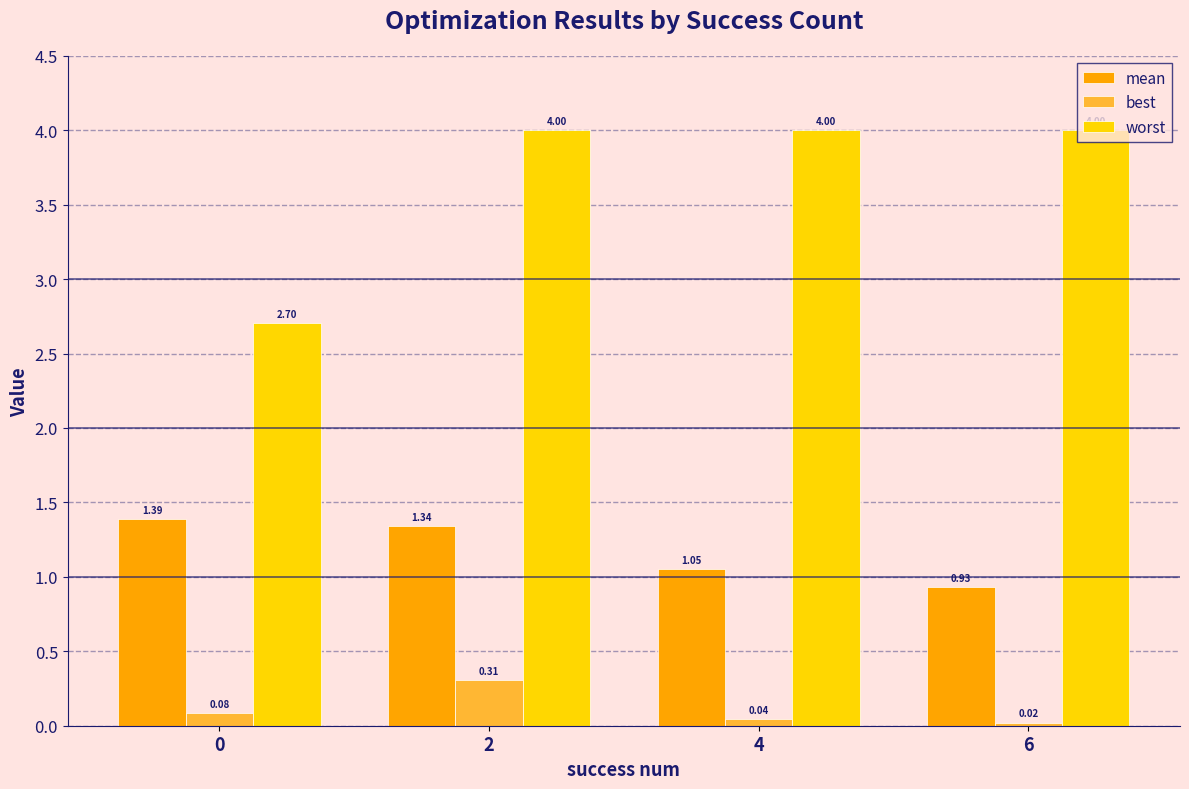

Which series has the largest total across all categories?

worst